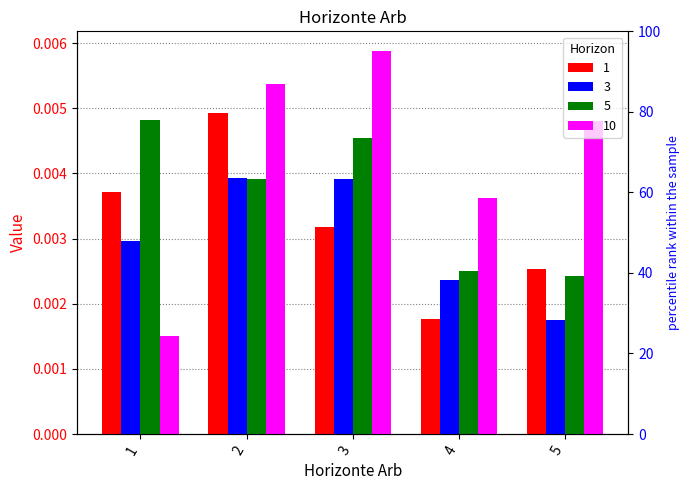

Is it true that 5 equals 0.0 at 4?

True